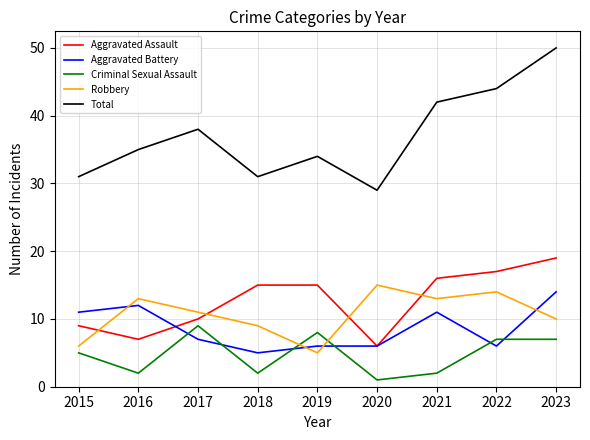

Reading left to right, extract all data points from this chart.

Aggravated Assault: 9	7	10	15	15	6	16	17	19
Aggravated Battery: 11	12	7	5	6	6	11	6	14
Criminal Sexual Assault: 5	2	9	2	8	1	2	7	7
Robbery: 6	13	11	9	5	15	13	14	10
Total: 31	35	38	31	34	29	42	44	50